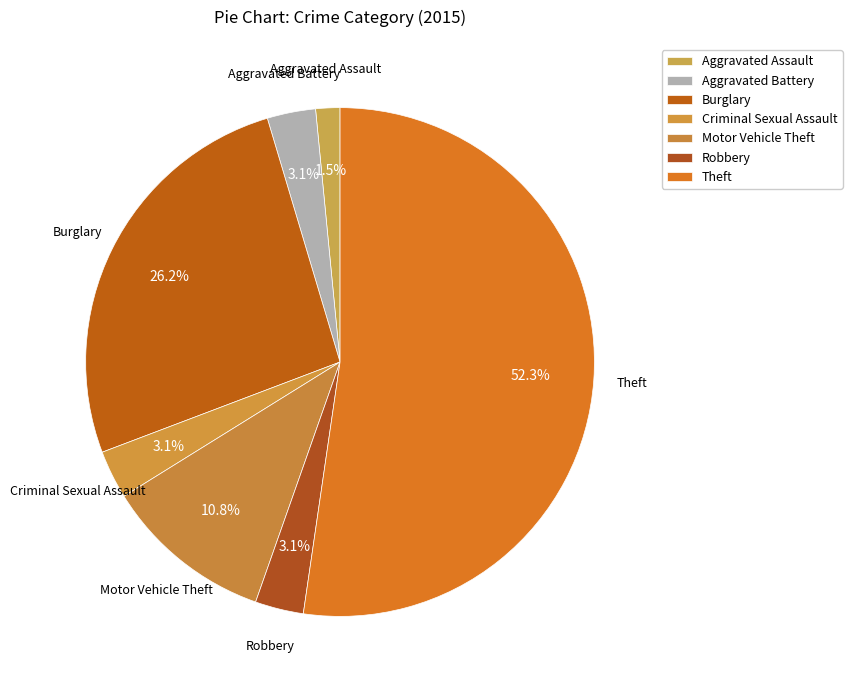

Is the sum of Theft and Aggravated Assault greater than half?

Yes